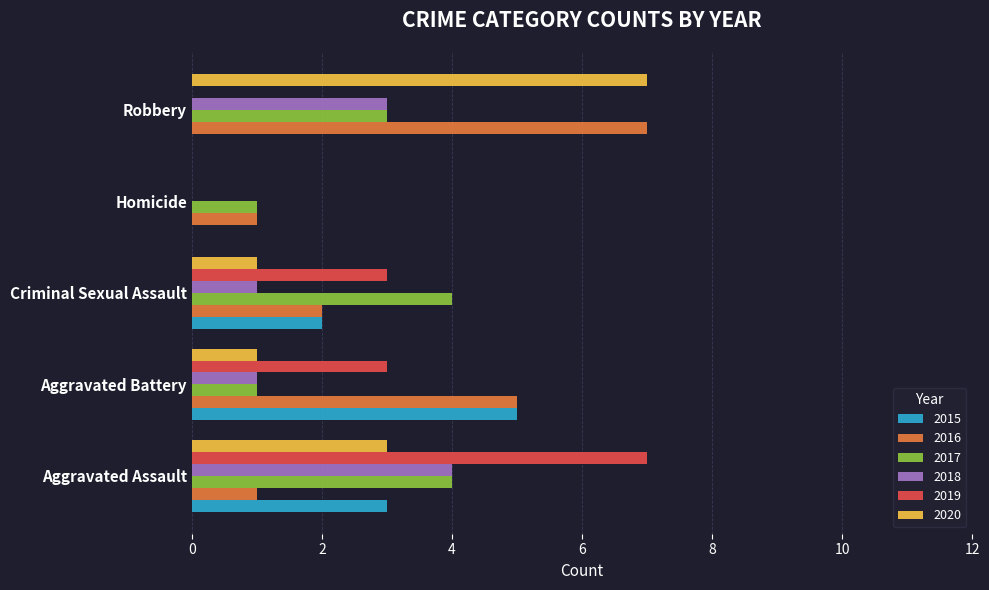

Is the value of 2015 at Homicide greater than the value of 2018 at Criminal Sexual Assault?

No